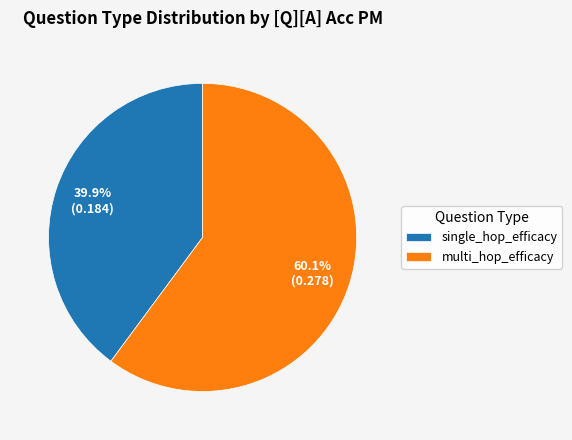

Does single_hop_efficacy account for over 50% of the chart?

No